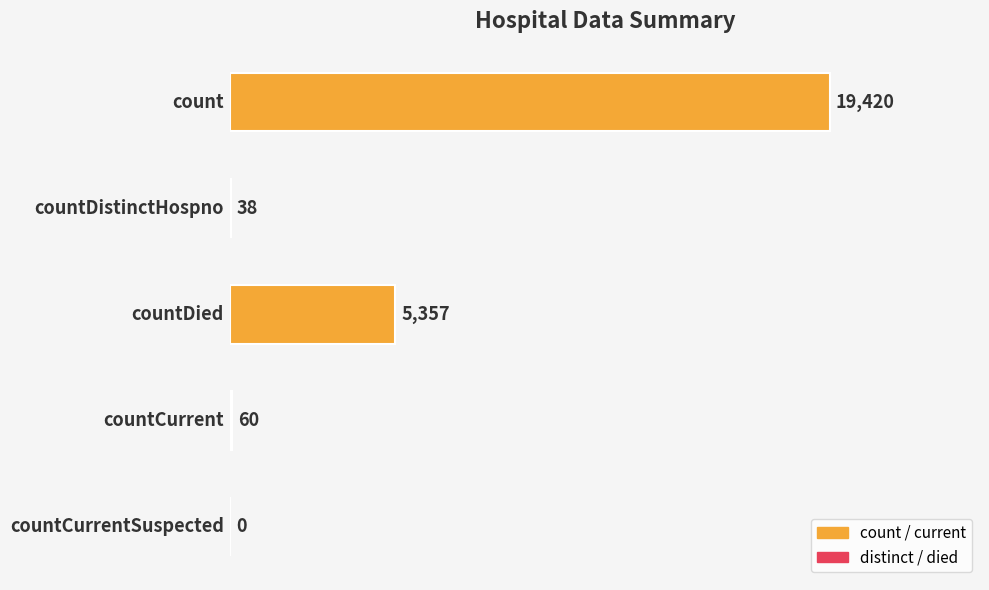

What is the sum of all values?

24875